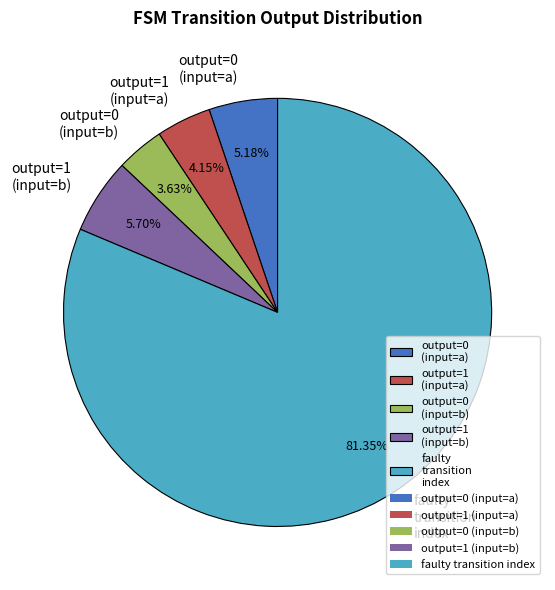

What is the largest slice in the pie chart?

faulty transition index